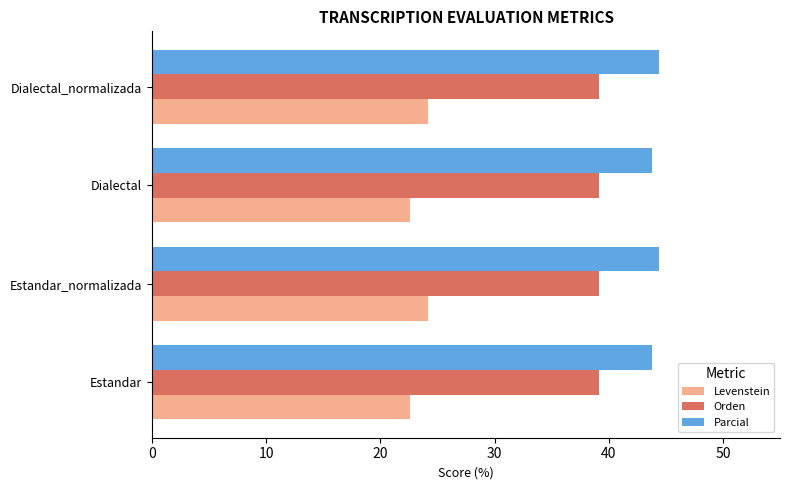

List the series in order of their peak value, lowest first.

Levenstein, Orden, Parcial